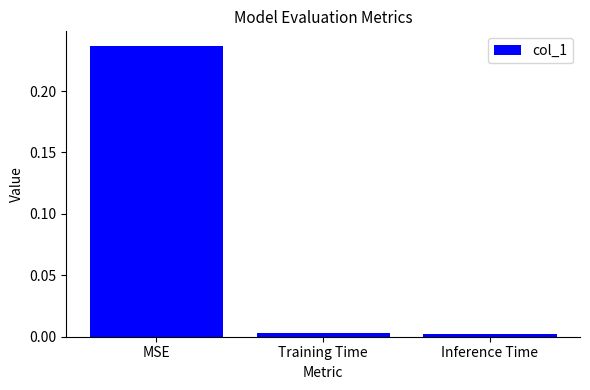

Which label corresponds to the largest value in the chart?

MSE